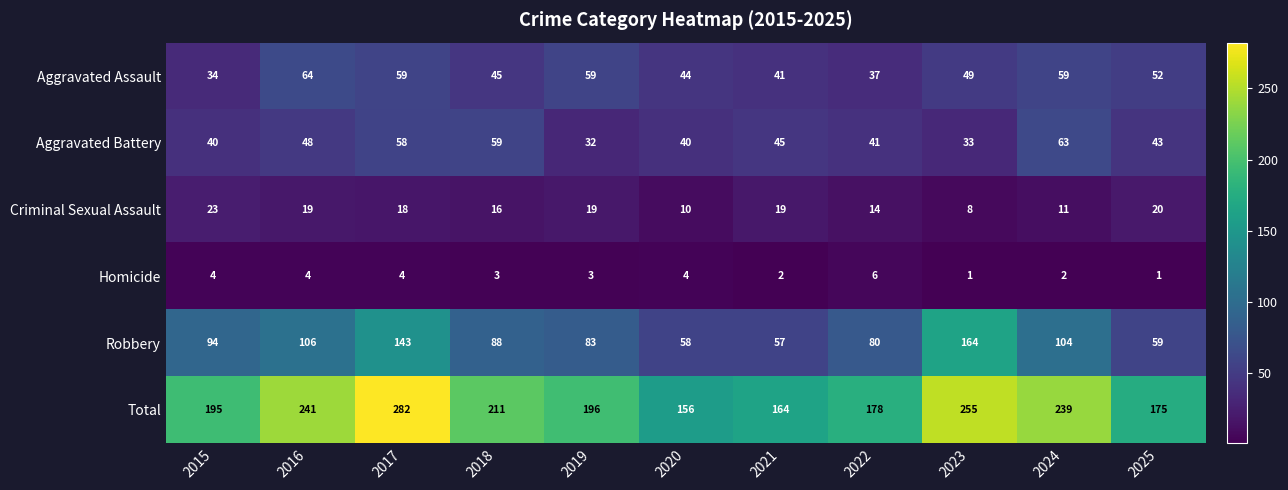

Rank the categories by Robbery value from highest to lowest.

2023, 2017, 2016, 2024, 2015, 2018, 2019, 2022, 2025, 2020, 2021